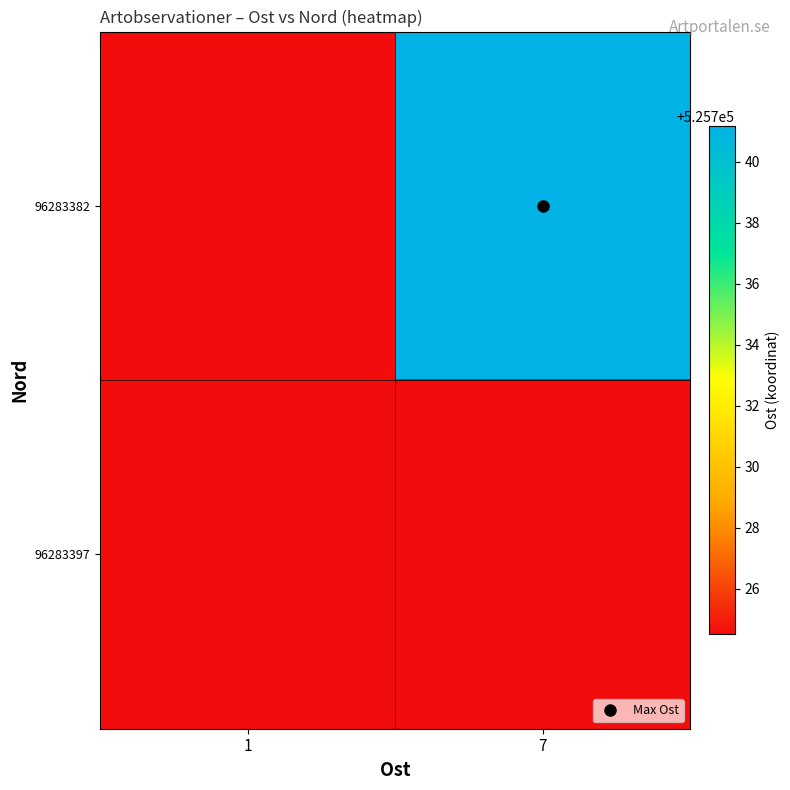

Which series has the largest range (max minus min)?

96283382